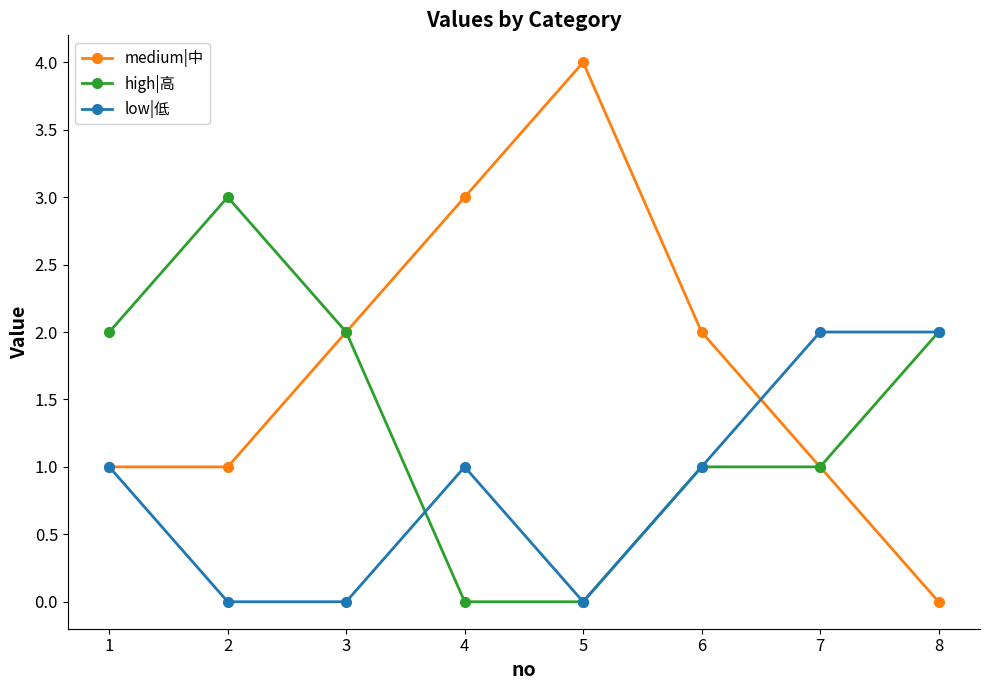

List the series in order of their overall mean, lowest first.

low|低, high|高, medium|中